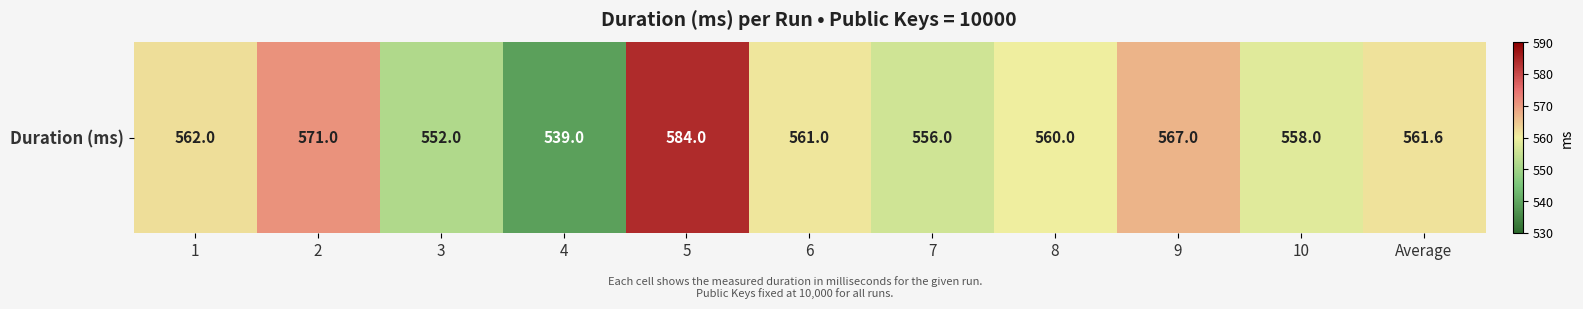

At which label is the value closest to 561?

6